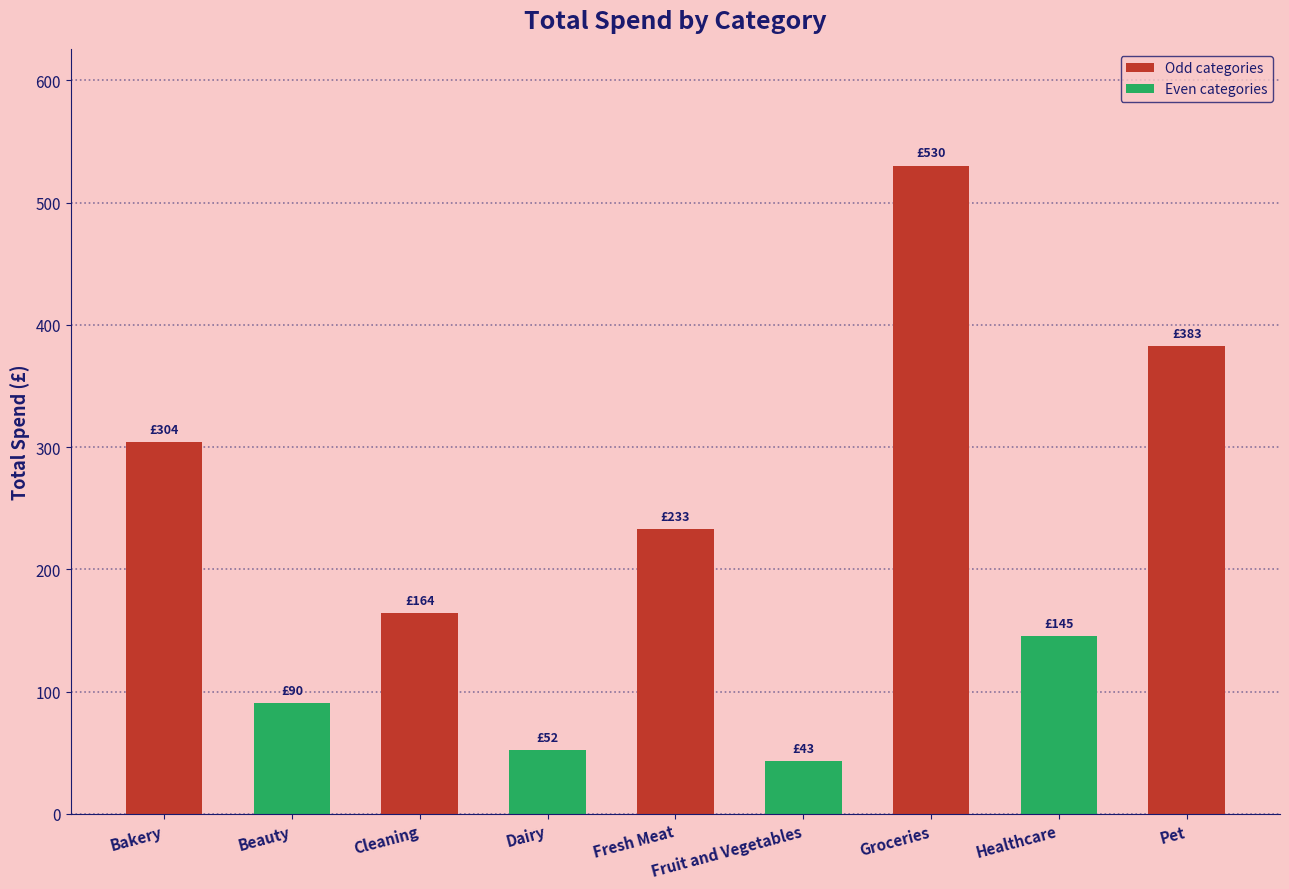

Reading left to right, list all the values displayed in this chart.

Bakery=304.4	Beauty=90.5	Cleaning=164.2	Dairy=52.0	Fresh Meat=233.0	Fruit and Vegetables=43.4	Groceries=530.3	Healthcare=145.2	Pet=382.6